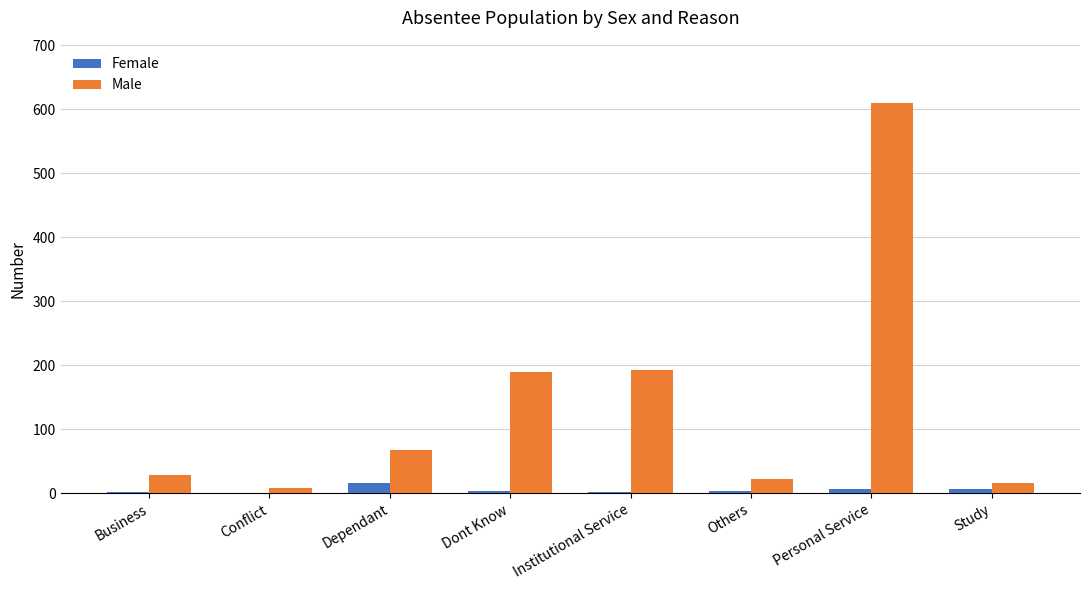

At which label does Male reach its peak?

Personal Service